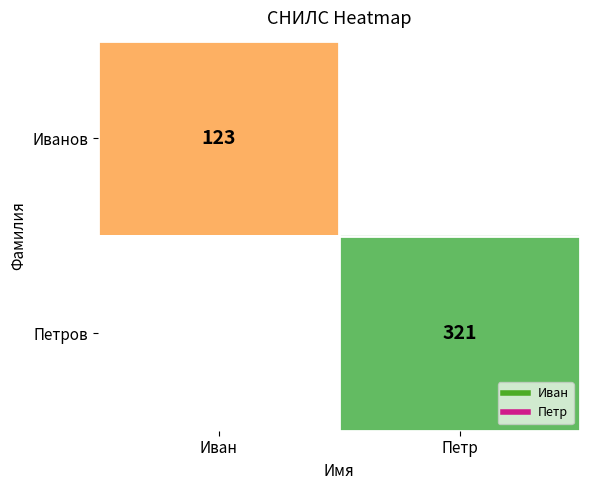

Rank the series at Петр from highest to lowest value.

Иванов, Петров